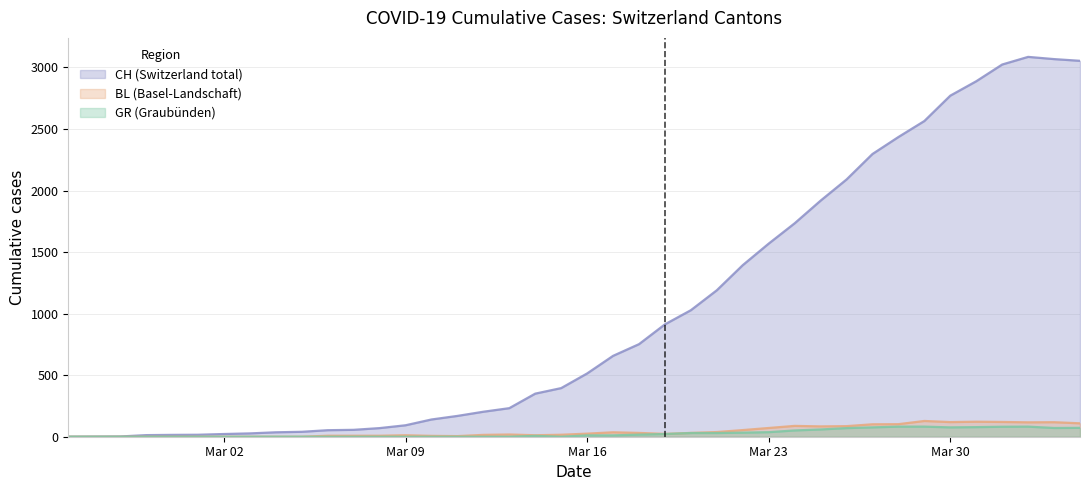

Which series has the largest range (max minus min)?

CH (Switzerland total)